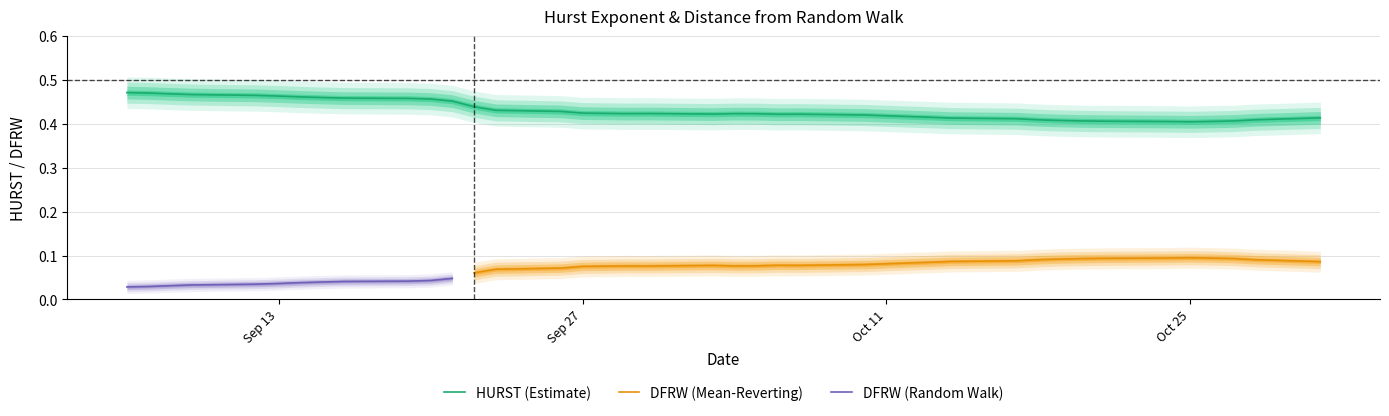

Read the value at 2011-09-19.

0.5